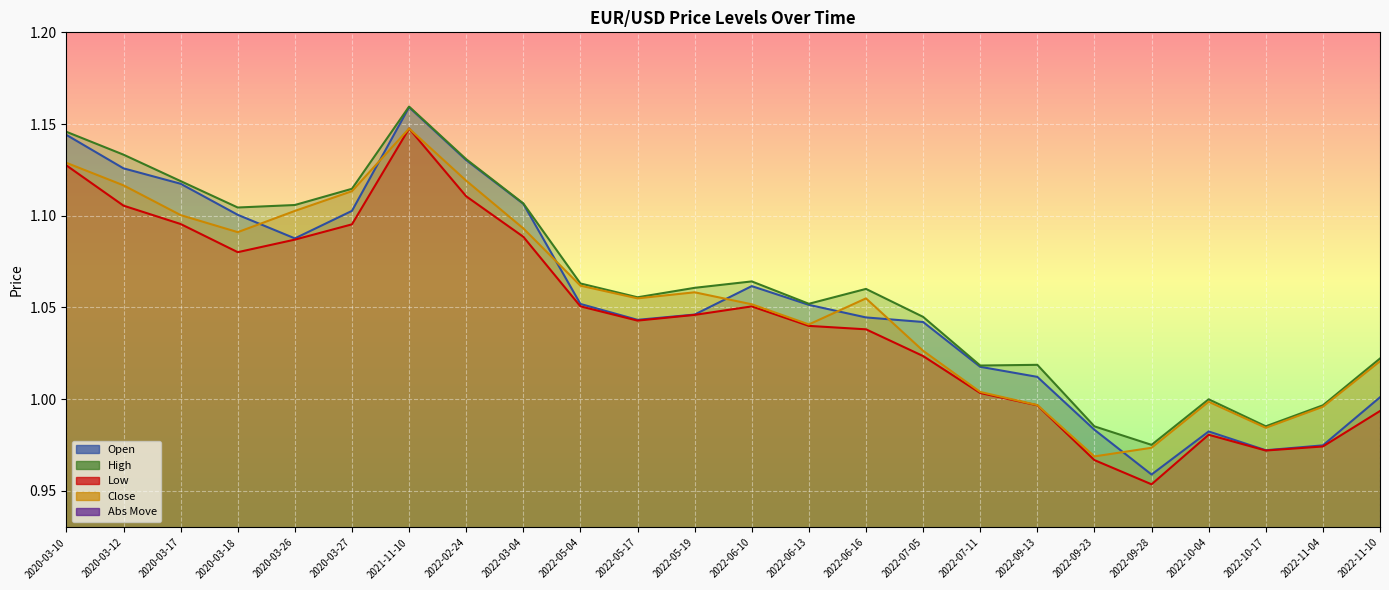

The value of close_x at 2020-03-27 is 1.1. True or false?

True